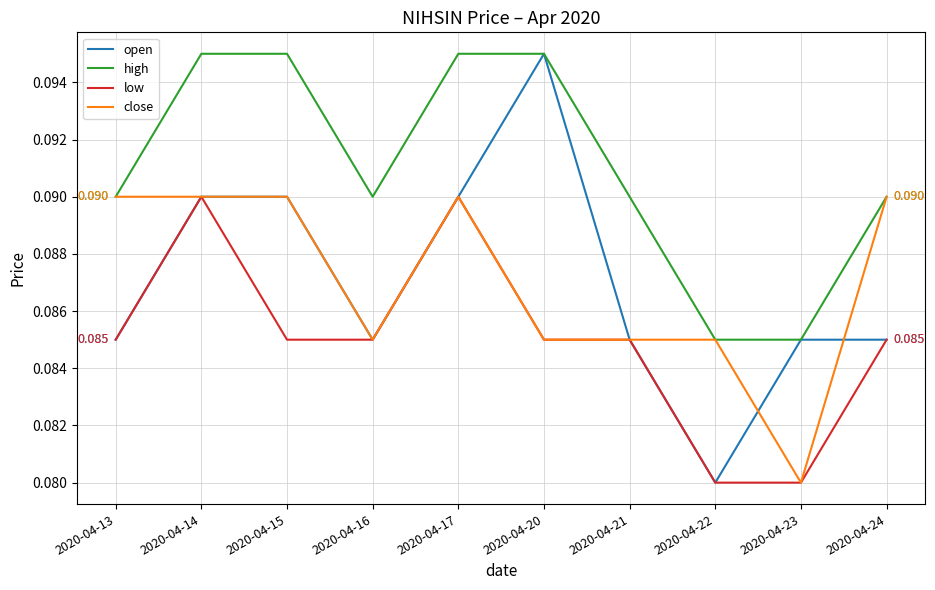

Which series has the largest total across all categories?

high